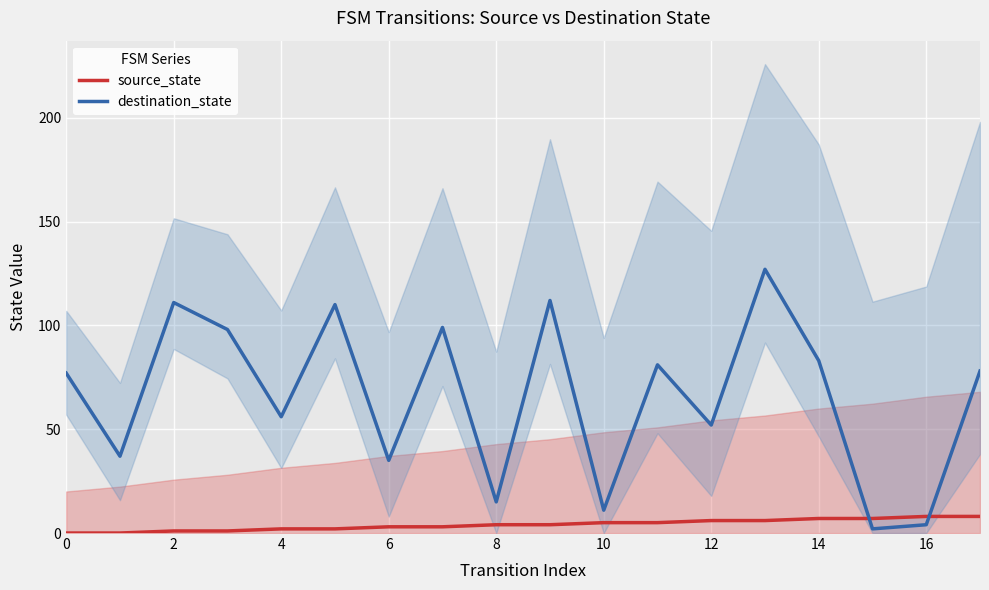

True or false: destination_state and source_state intersect in this chart.

True